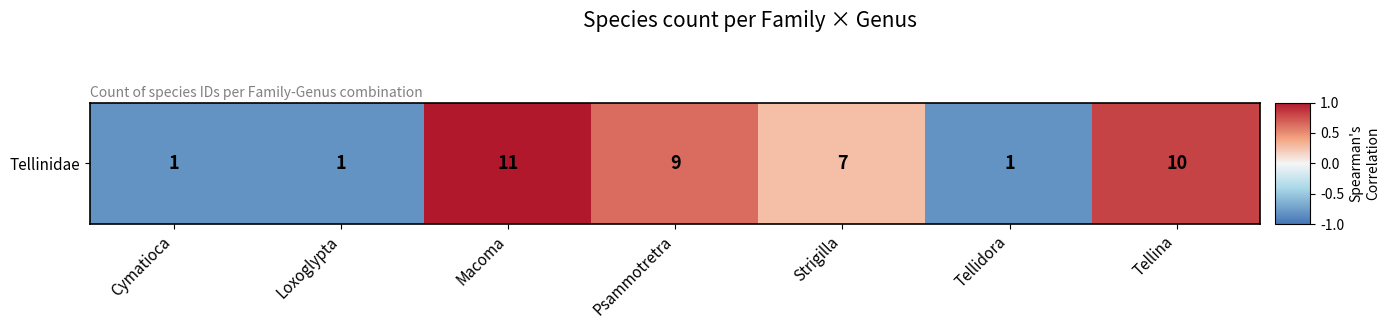

Where is the data nearest to the value 0?

Strigilla